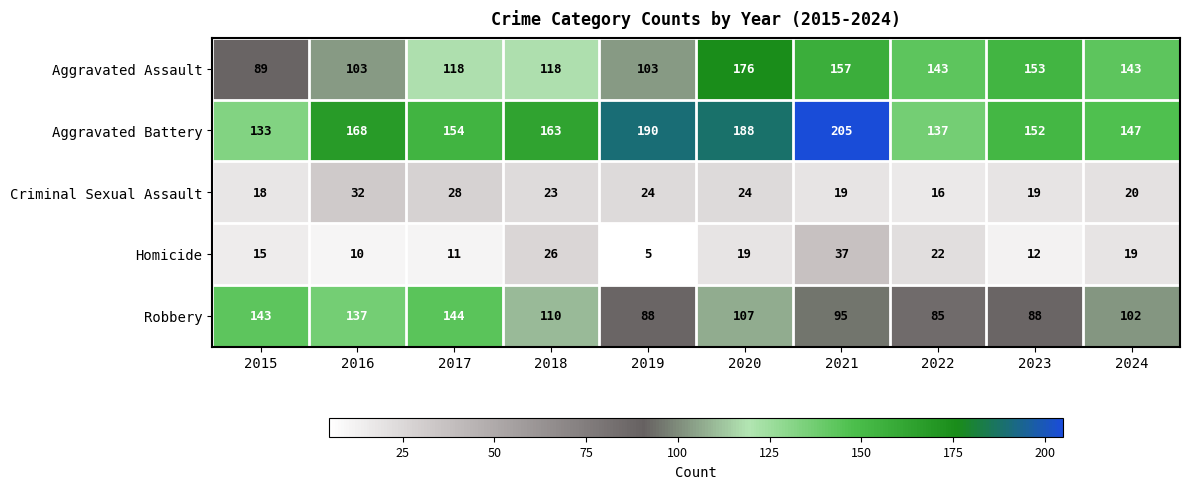

At which category is the sum across all series the highest?

2020